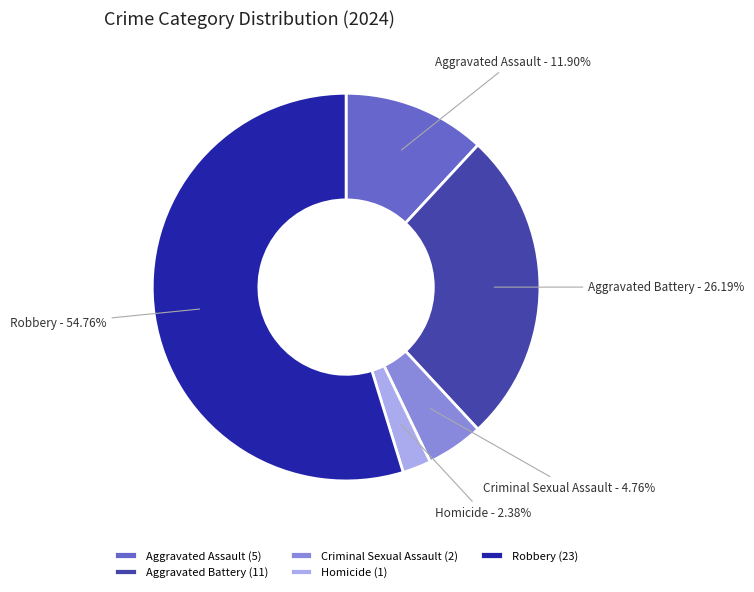

How many segments does this pie chart have?

5